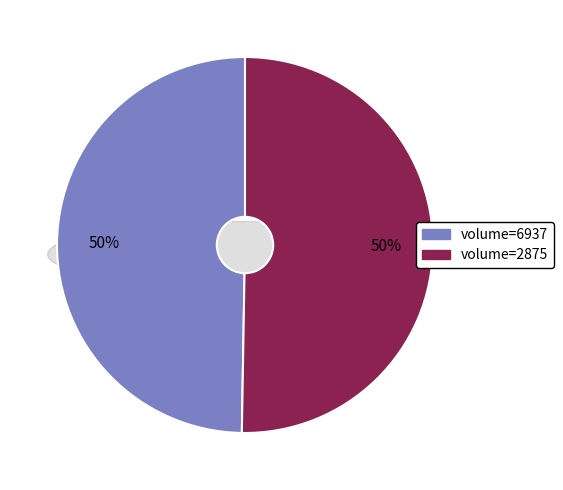

To the nearest percent, what is the combined percentage of 6937 and 2875?

100%